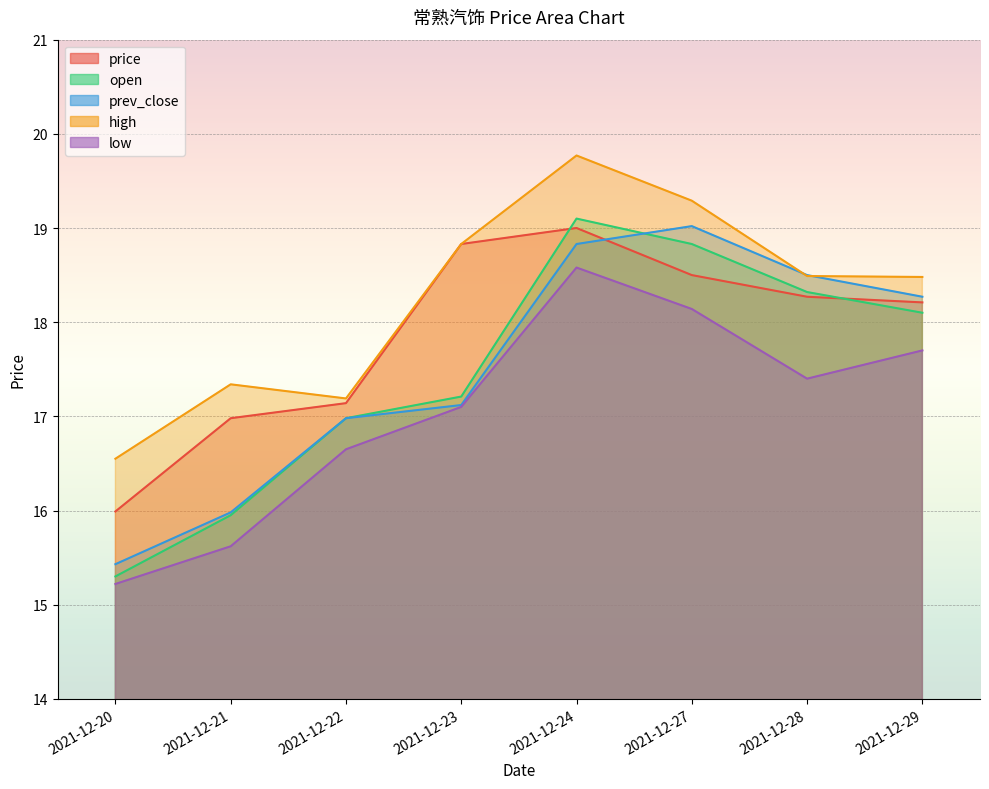

At 2021-12-22, list the series in order from largest to smallest.

high, price, open, prev_close, low